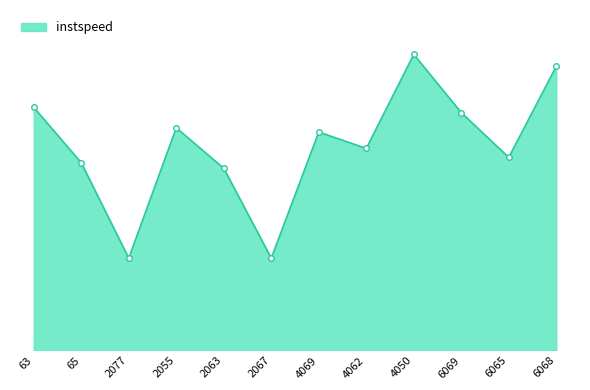

Rank the categories by value from lowest to highest.

2077, 2067, 2063, 65, 6065, 4062, 4069, 2055, 6069, 63, 6068, 4050